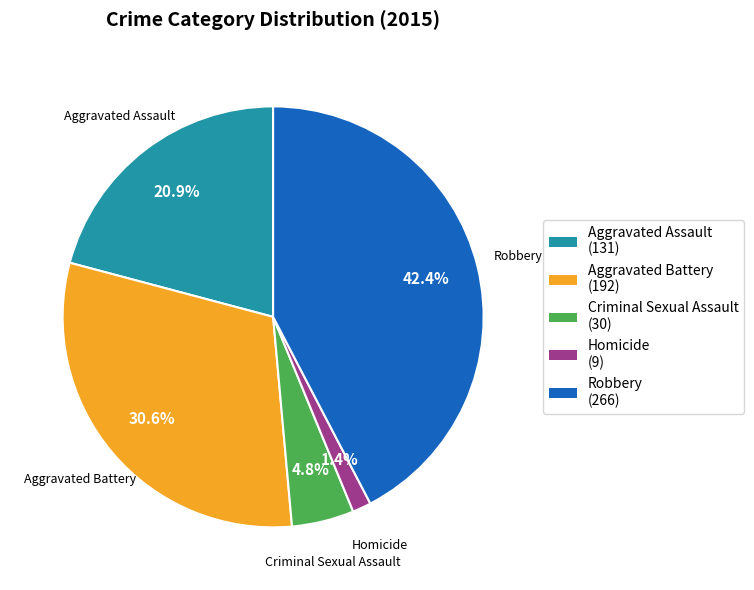

To the nearest percent, what percentage of the pie is Aggravated Assault?

21%